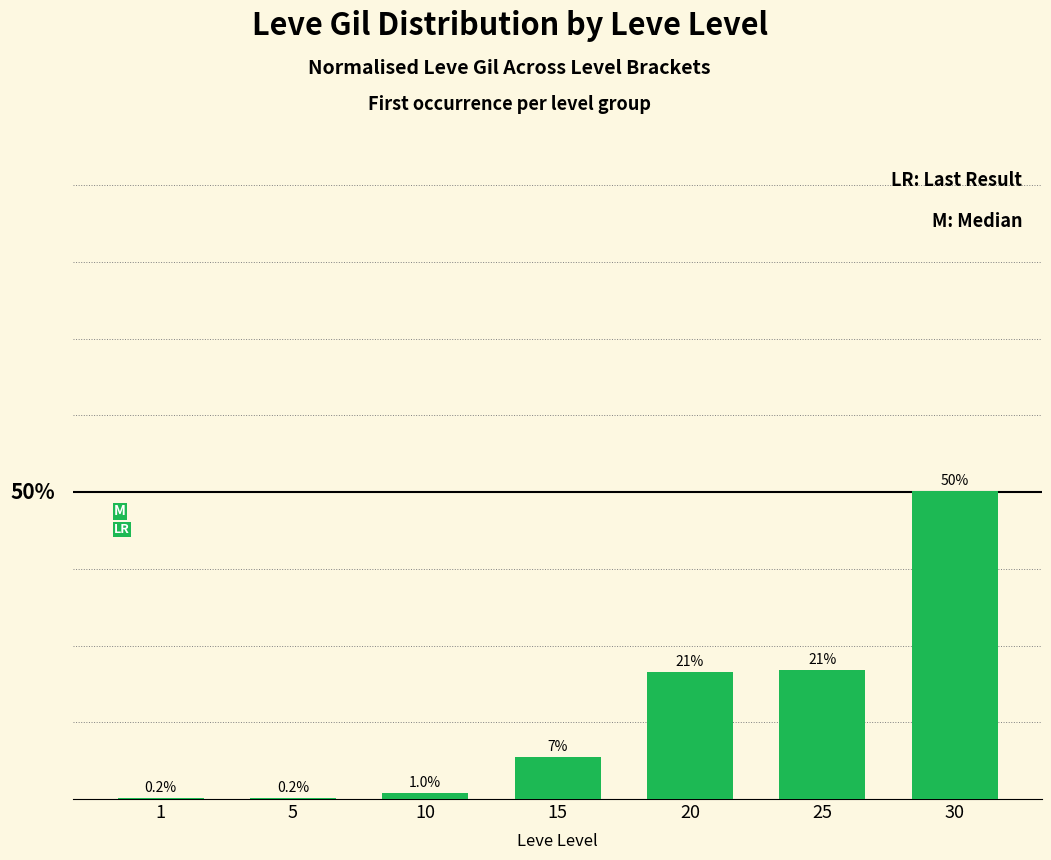

List the labels in order of value, smallest first.

1, 5, 10, 15, 20, 25, 30